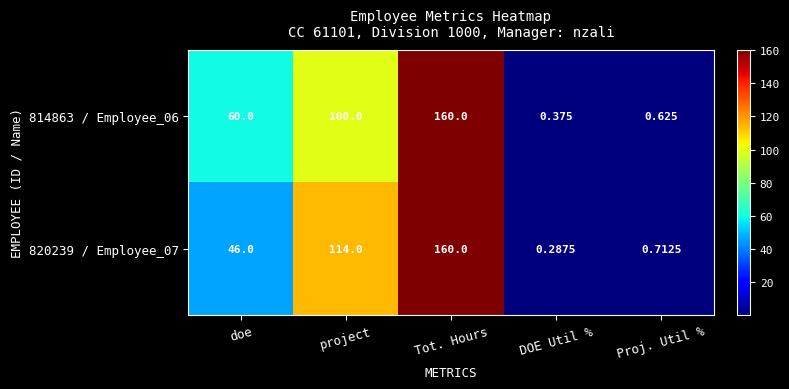

Which category has the lowest value across all series?

DOE Util %